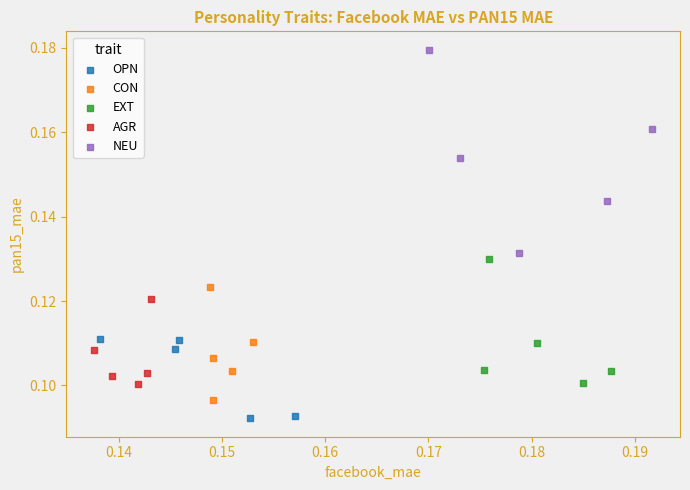

Which series reaches the maximum Y coordinate?

NEU